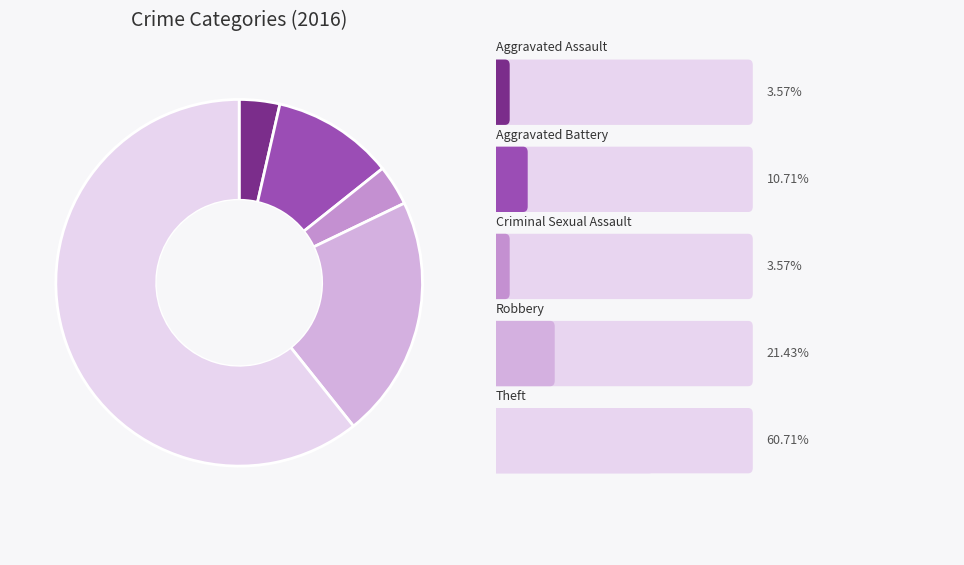

Rank the categories by value from lowest to highest.

Aggravated Assault, Criminal Sexual Assault, Aggravated Battery, Robbery, Theft